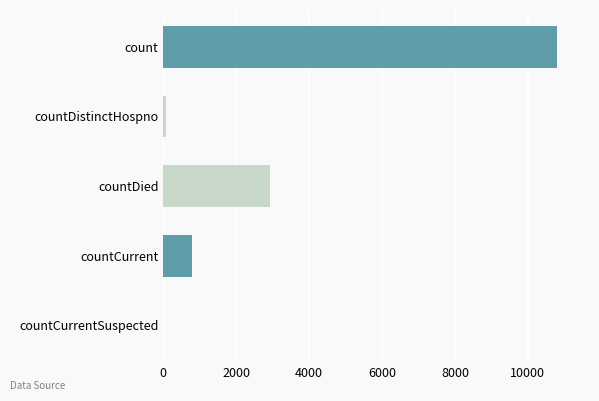

What is the sum of all values?

14590